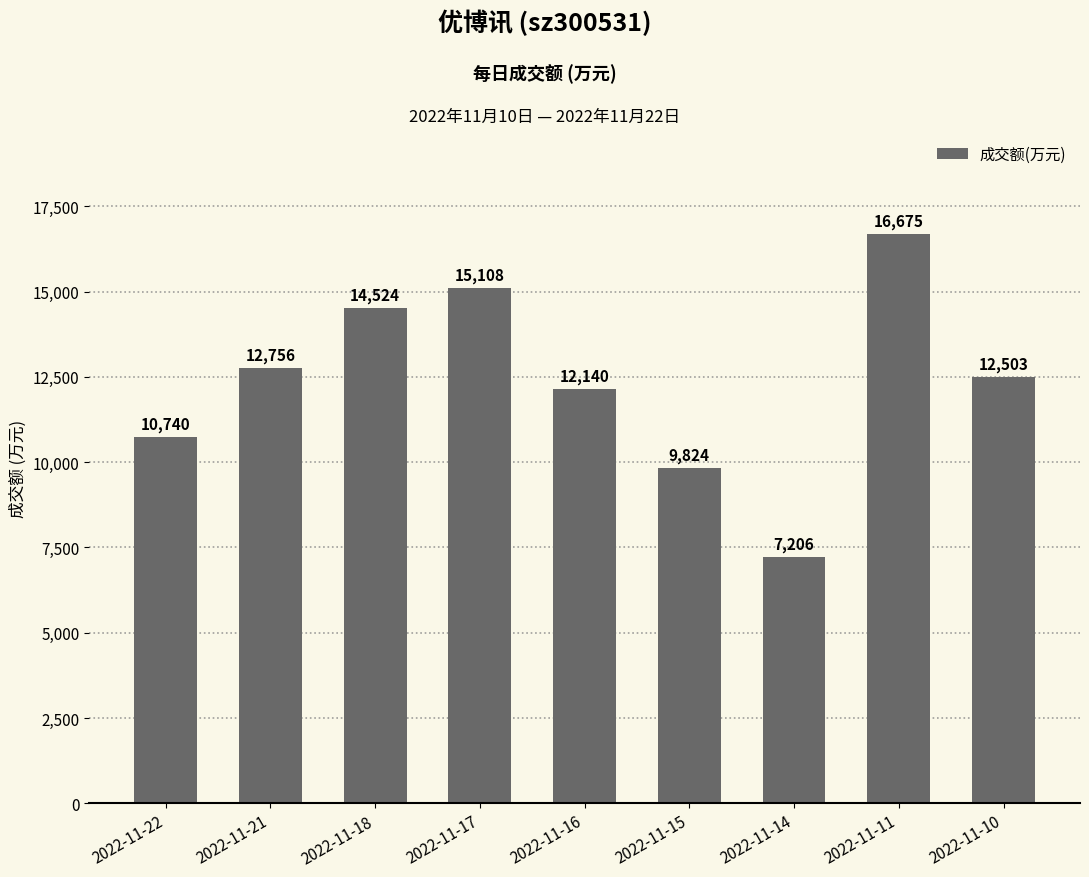

Reading right to left, transcribe all the data shown in this chart.

2022-11-10=12503	2022-11-11=16675	2022-11-14=7206	2022-11-15=9824	2022-11-16=12140	2022-11-17=15108	2022-11-18=14524	2022-11-21=12756	2022-11-22=10740